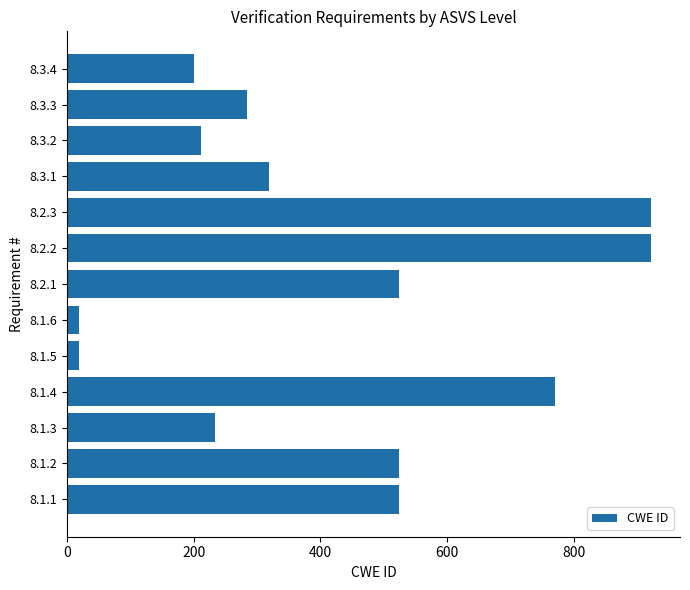

What is the average value?

421